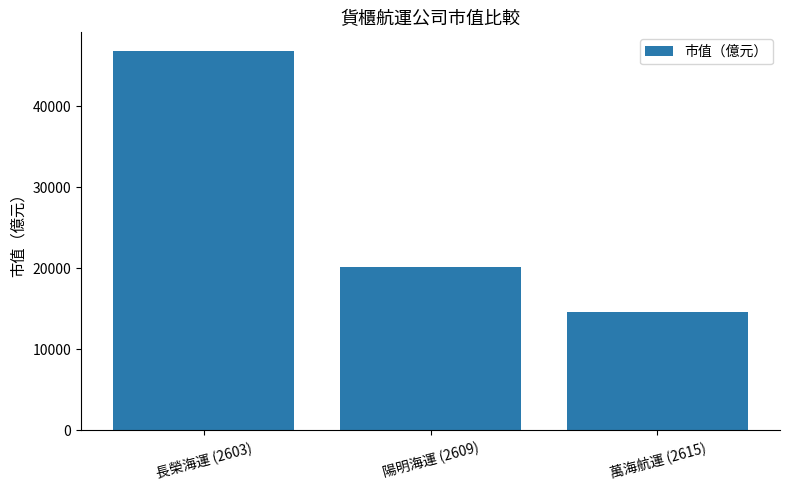

Approximately how many times larger is the value at 長榮海運 (2603) compared to 陽明海運 (2609)?

2.3